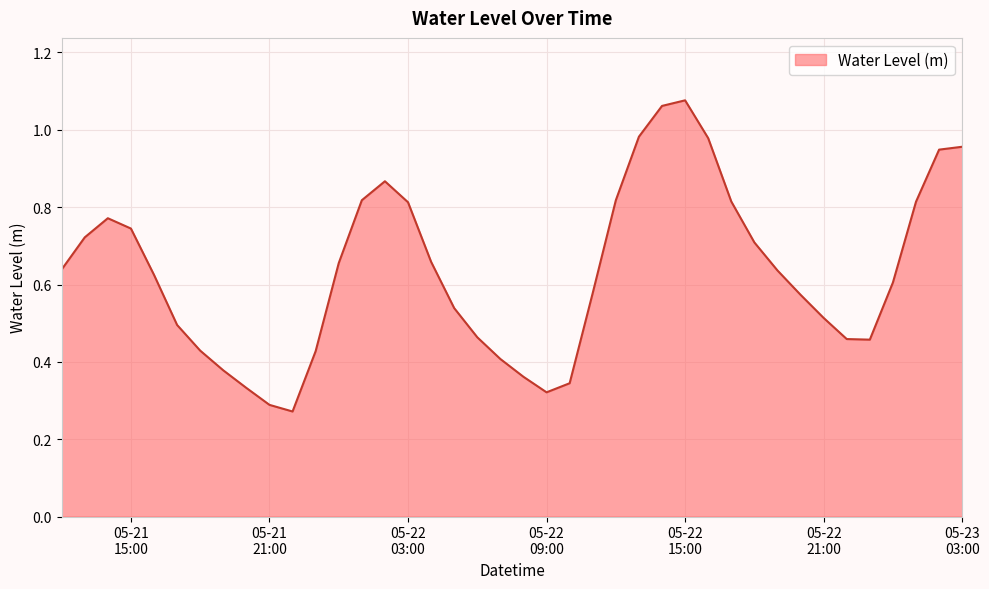

How many lines are shown in the chart?

1